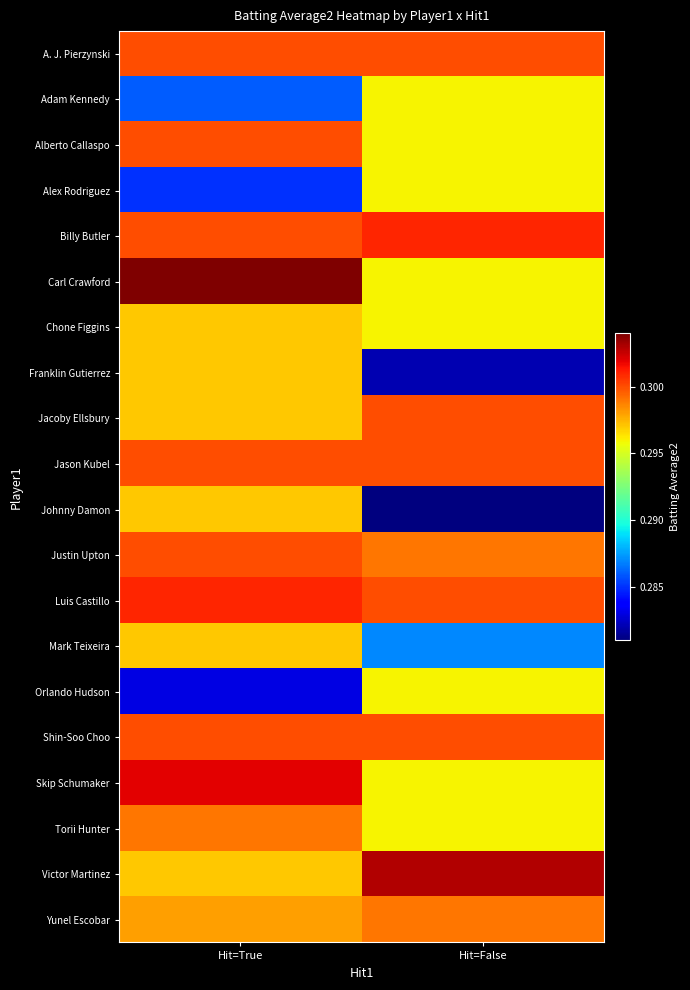

Reading left to right, list all the values displayed in this chart.

A. J. Pierzynski: Hit=True=0.3	Hit=False=0.3
Adam Kennedy: Hit=True=0.3	Hit=False=0.3
Alberto Callaspo: Hit=True=0.3	Hit=False=0.3
Alex Rodriguez: Hit=True=0.3	Hit=False=0.3
Billy Butler: Hit=True=0.3	Hit=False=0.3
Carl Crawford: Hit=True=0.3	Hit=False=0.3
Chone Figgins: Hit=True=0.3	Hit=False=0.3
Franklin Gutierrez: Hit=True=0.3	Hit=False=0.3
Jacoby Ellsbury: Hit=True=0.3	Hit=False=0.3
Jason Kubel: Hit=True=0.3	Hit=False=0.3
Johnny Damon: Hit=True=0.3	Hit=False=0.3
Justin Upton: Hit=True=0.3	Hit=False=0.3
Luis Castillo: Hit=True=0.3	Hit=False=0.3
Mark Teixeira: Hit=True=0.3	Hit=False=0.3
Orlando Hudson: Hit=True=0.3	Hit=False=0.3
Shin-Soo Choo: Hit=True=0.3	Hit=False=0.3
Skip Schumaker: Hit=True=0.3	Hit=False=0.3
Torii Hunter: Hit=True=0.3	Hit=False=0.3
Victor Martinez: Hit=True=0.3	Hit=False=0.3
Yunel Escobar: Hit=True=0.3	Hit=False=0.3